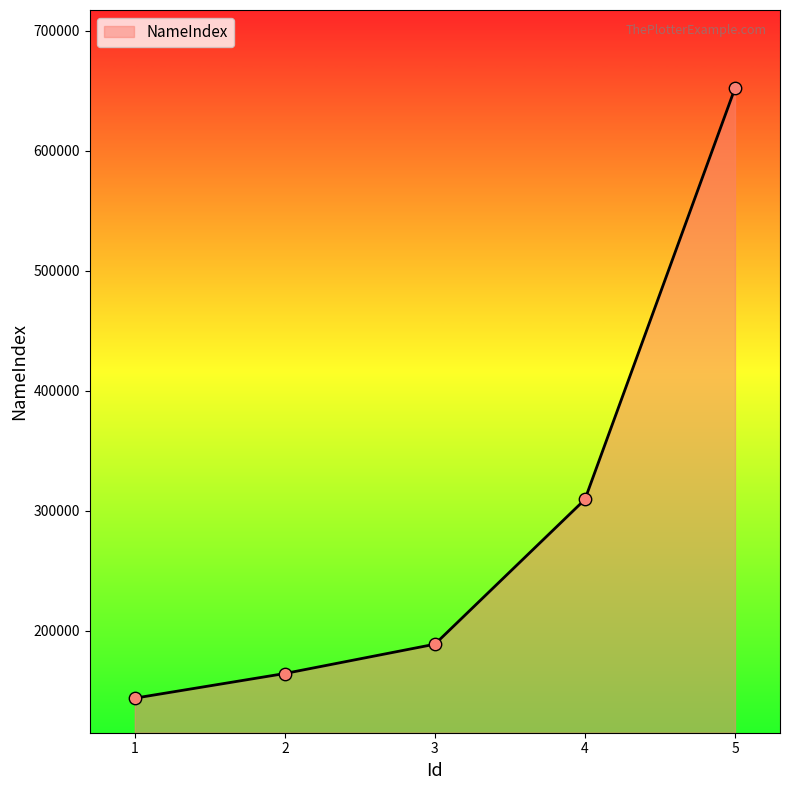

What is the change in value from 1 to 5?

+508090